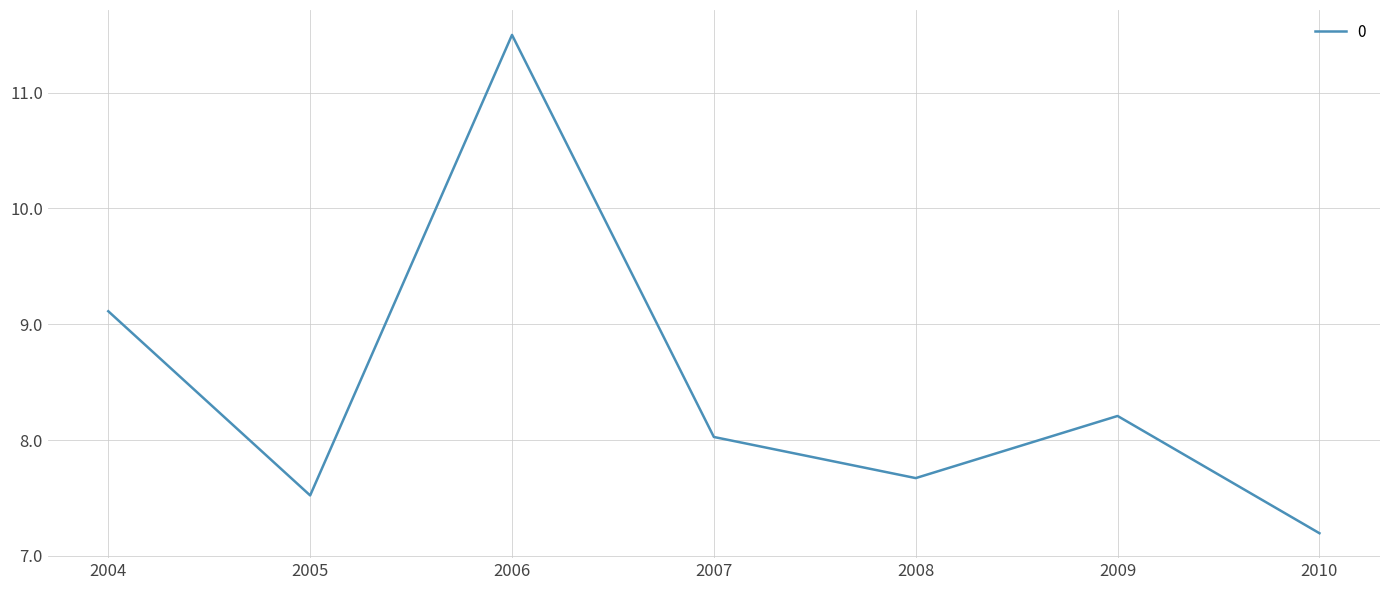

What is the greatest value displayed?

11.5